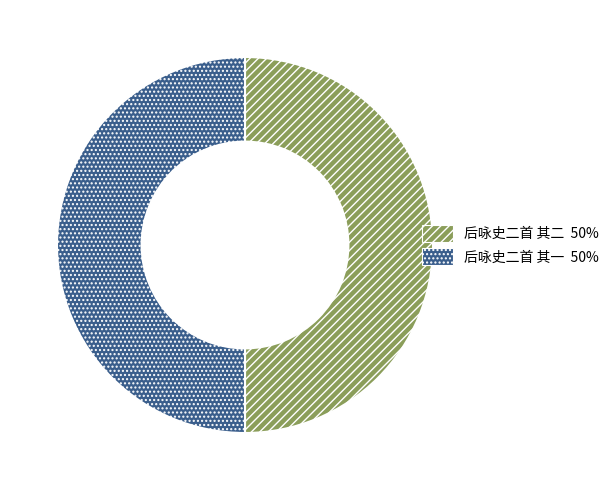

What is the ratio of the value at 后咏史二首 其二 to the value at 后咏史二首 其一?

1.0